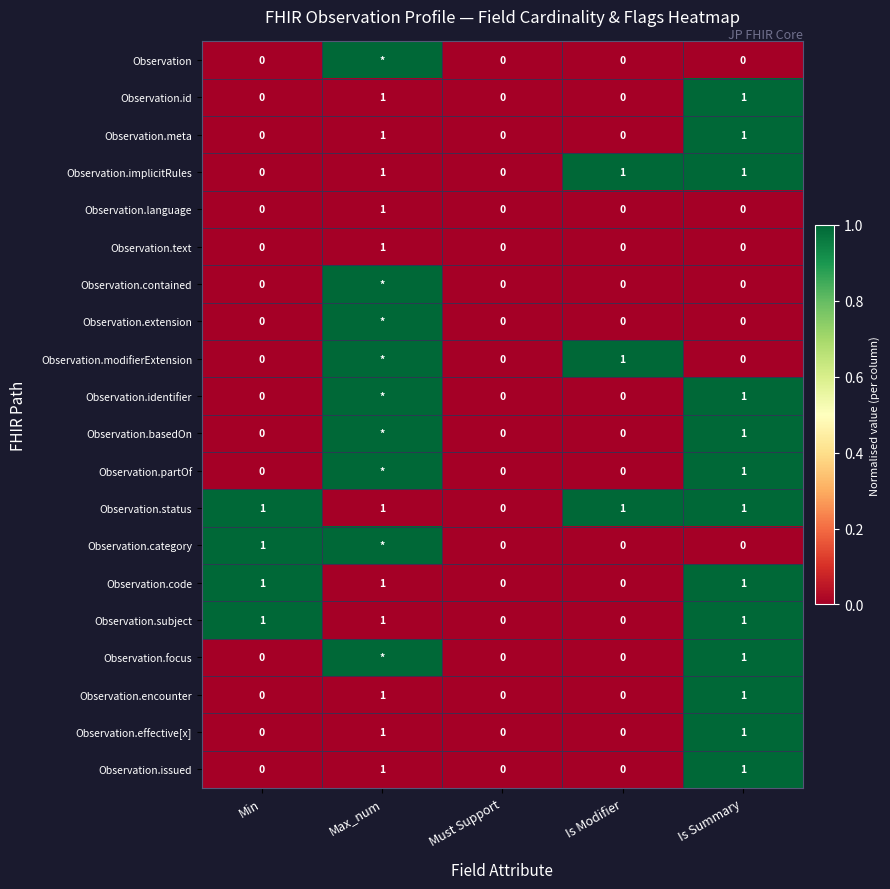

Which category has the highest value in the Observation.text series?

Max_num